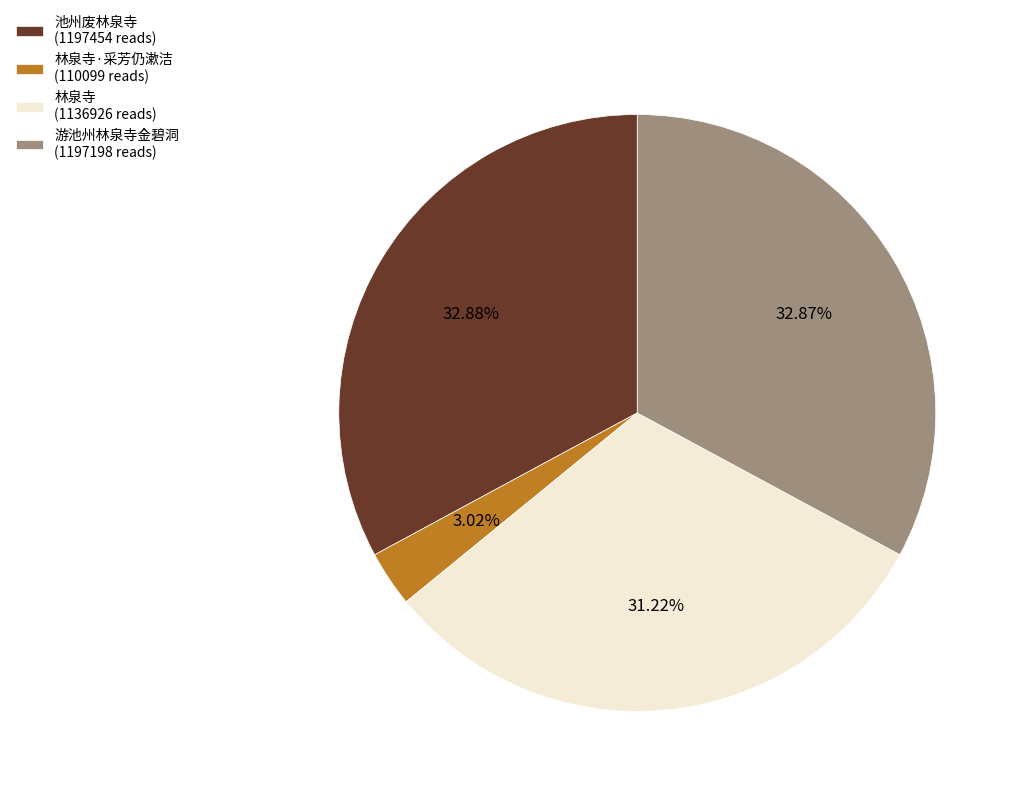

Combined, do 池州废林泉寺 (1197454 reads) and 林泉寺·采芳仍漱洁 (110099 reads) account for over 50%?

No